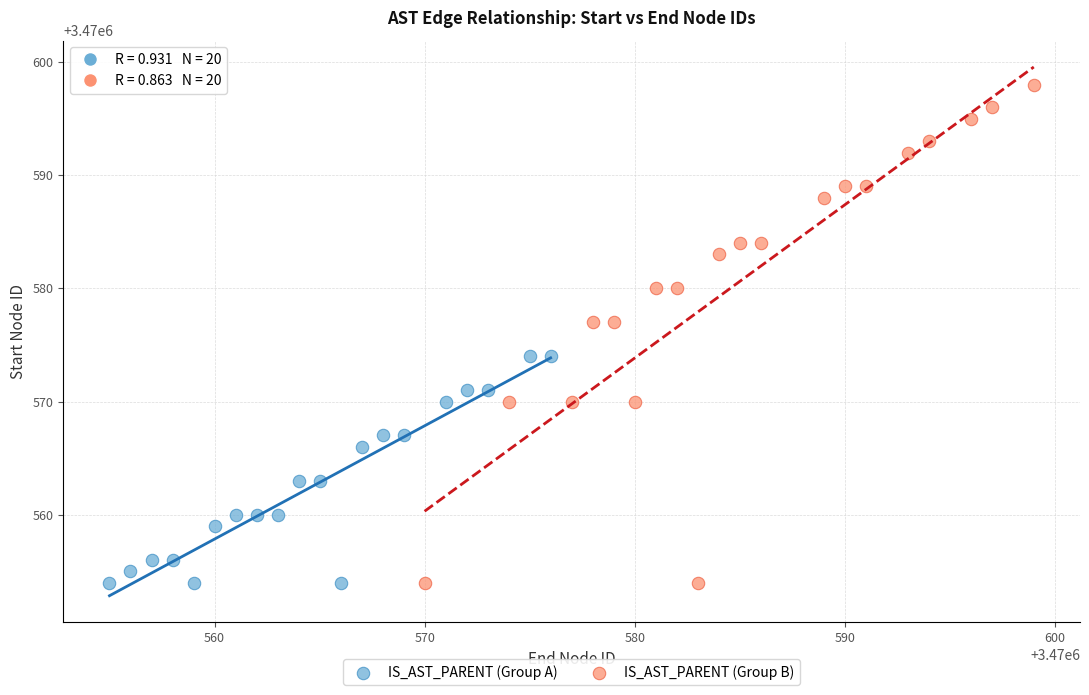

Which series has the widest spread of Y values?

IS_AST_PARENT (Group B)